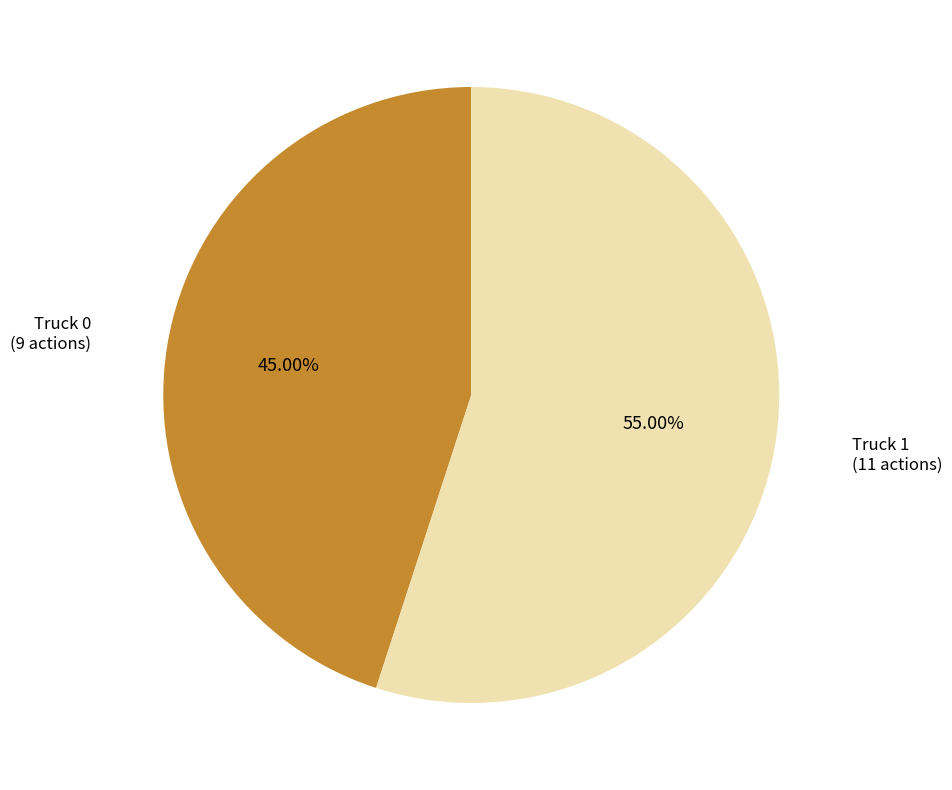

Is there a majority slice in this chart?

Yes